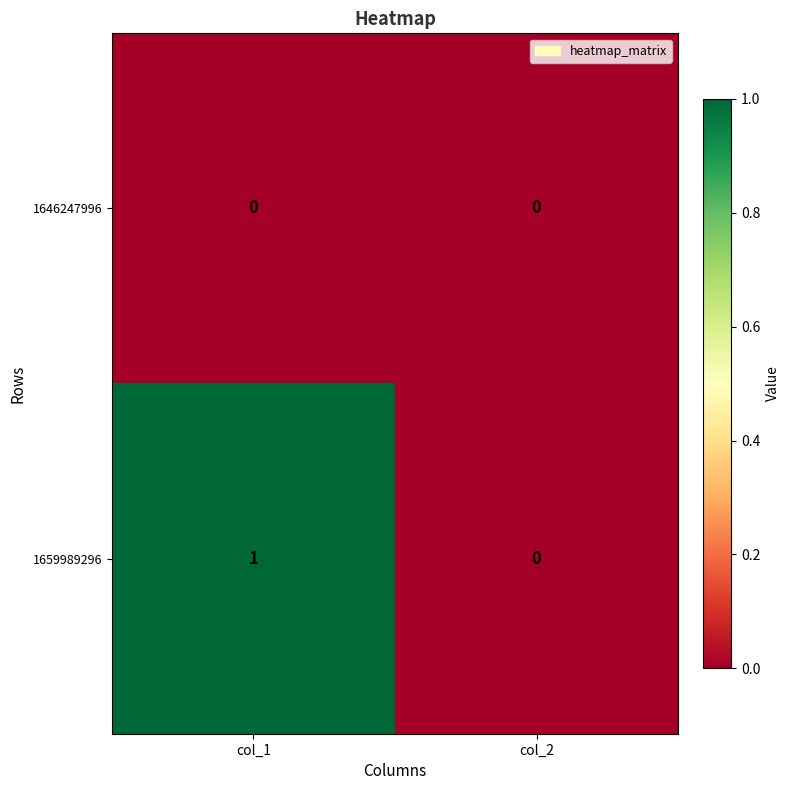

How many values in the 1659989296 series are below 1?

1